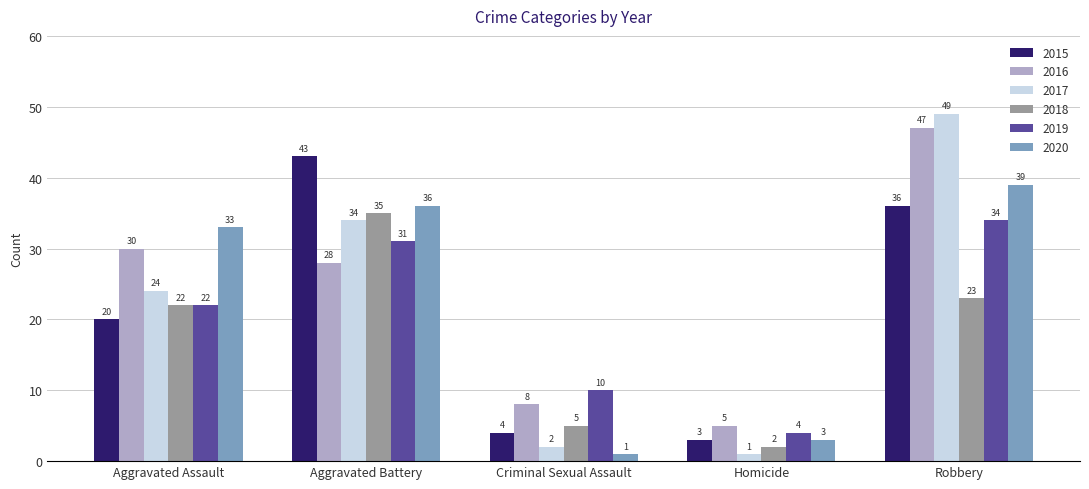

How many bars are there in each group?

6